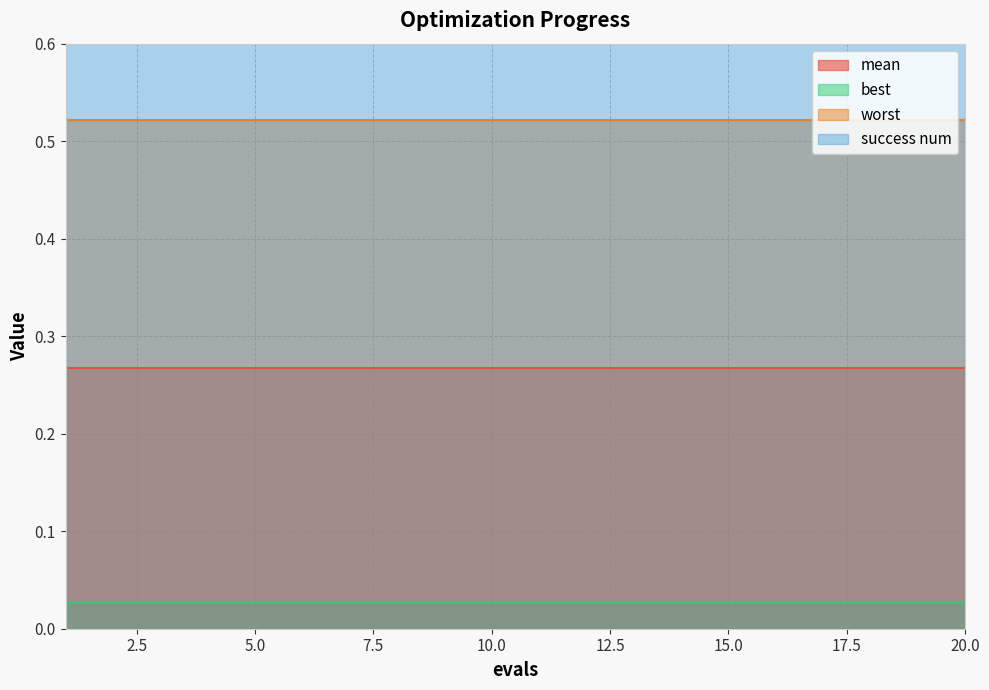

What are all the series names shown in the legend?

mean, best, worst, success num